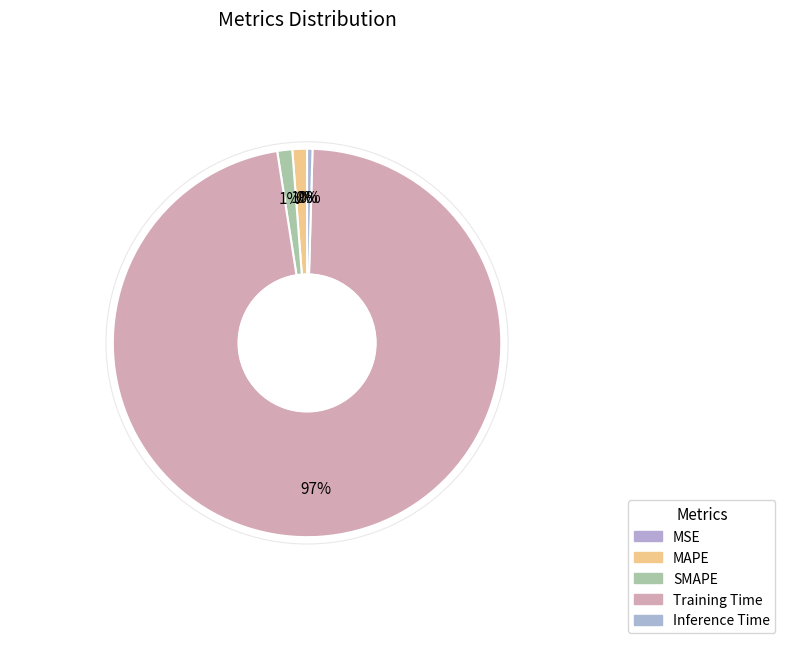

Which category accounts for the majority?

Training Time